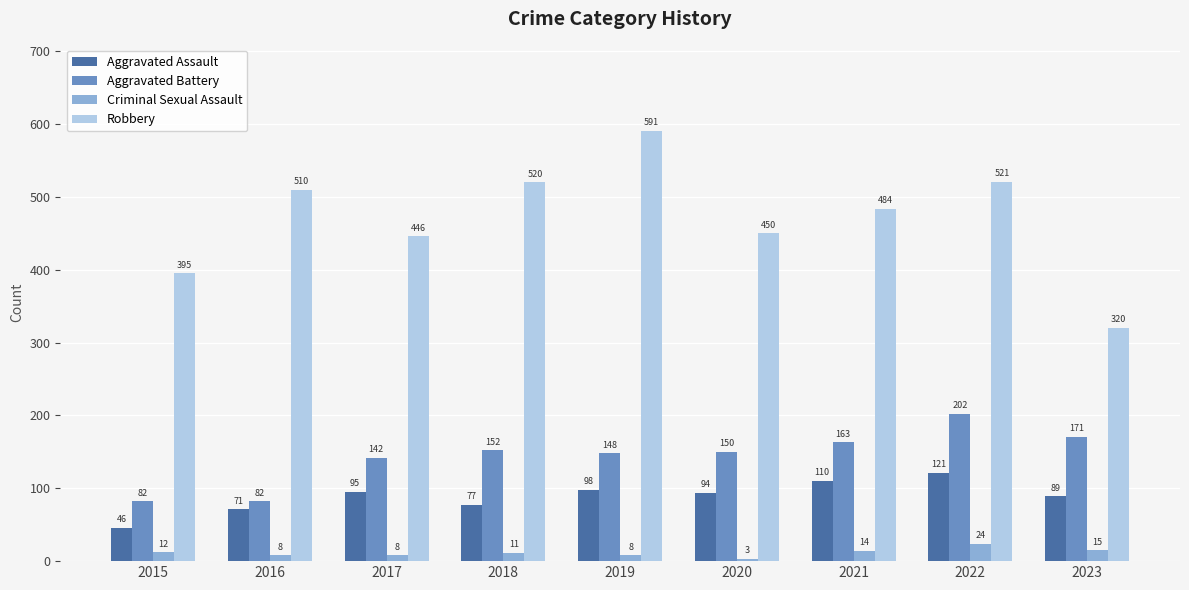

What is the total value across all series at 2016?

671